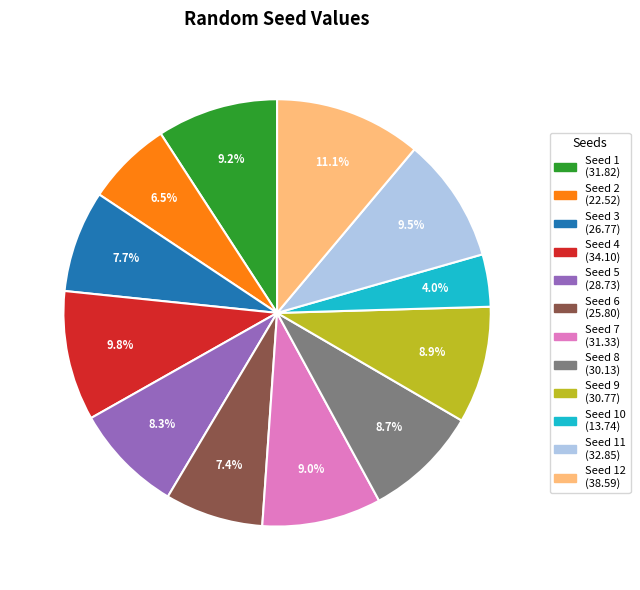

Is there any slice that represents more than half of the pie?

No